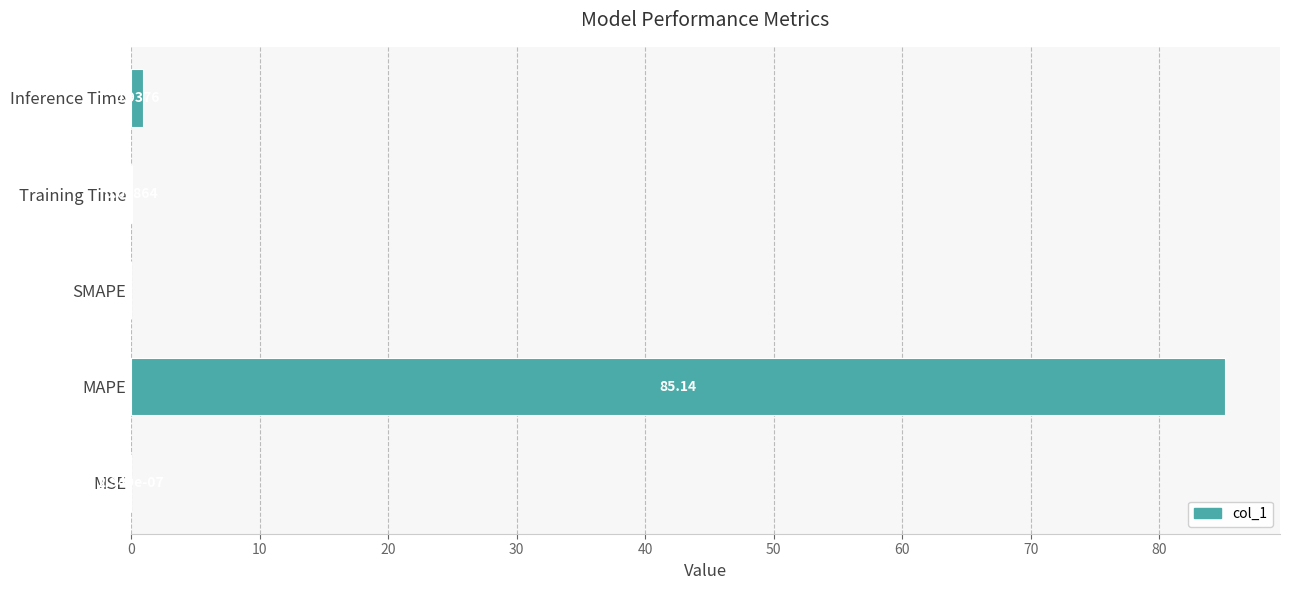

What is the sum of the values at MAPE and Inference Time?

86.1